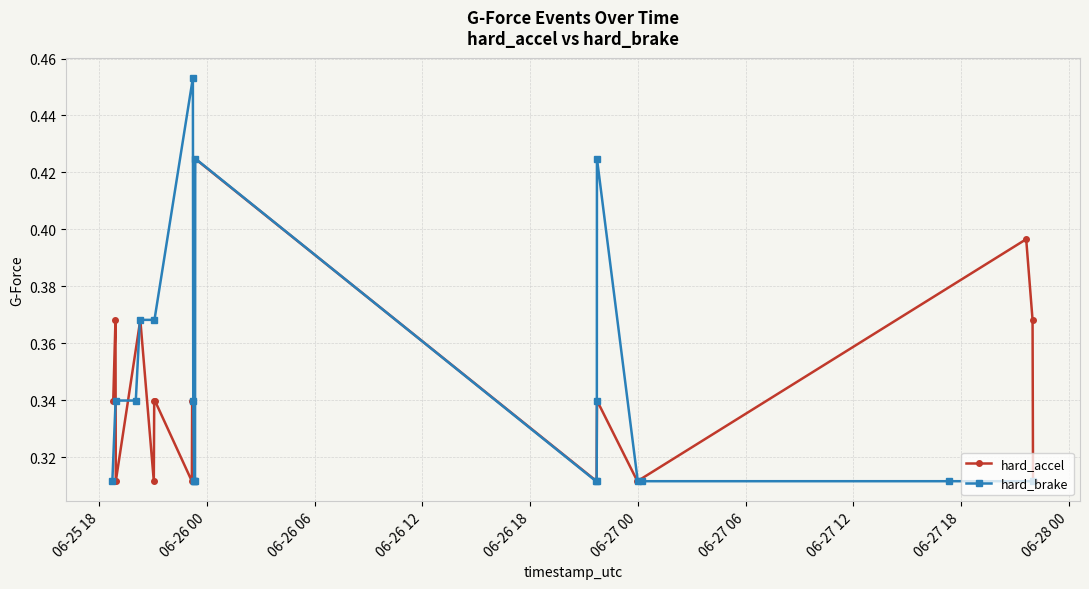

Count the hard_accel values in the range 0 to 1.

19